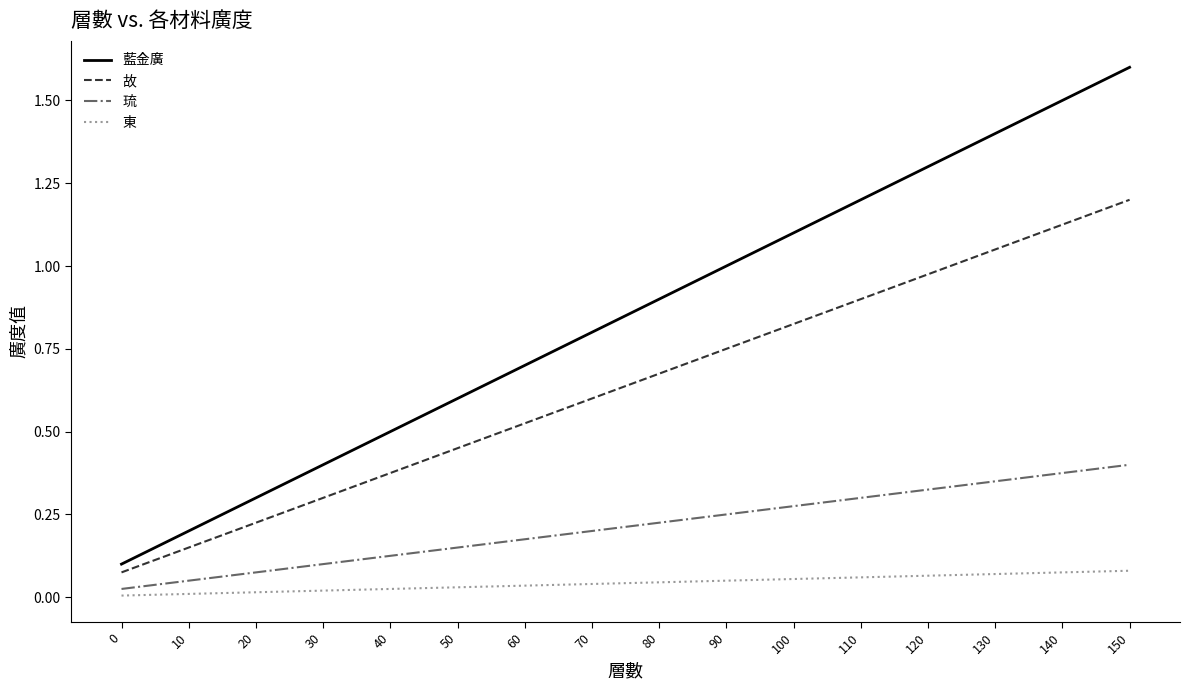

How many categories are shown in the chart?

16